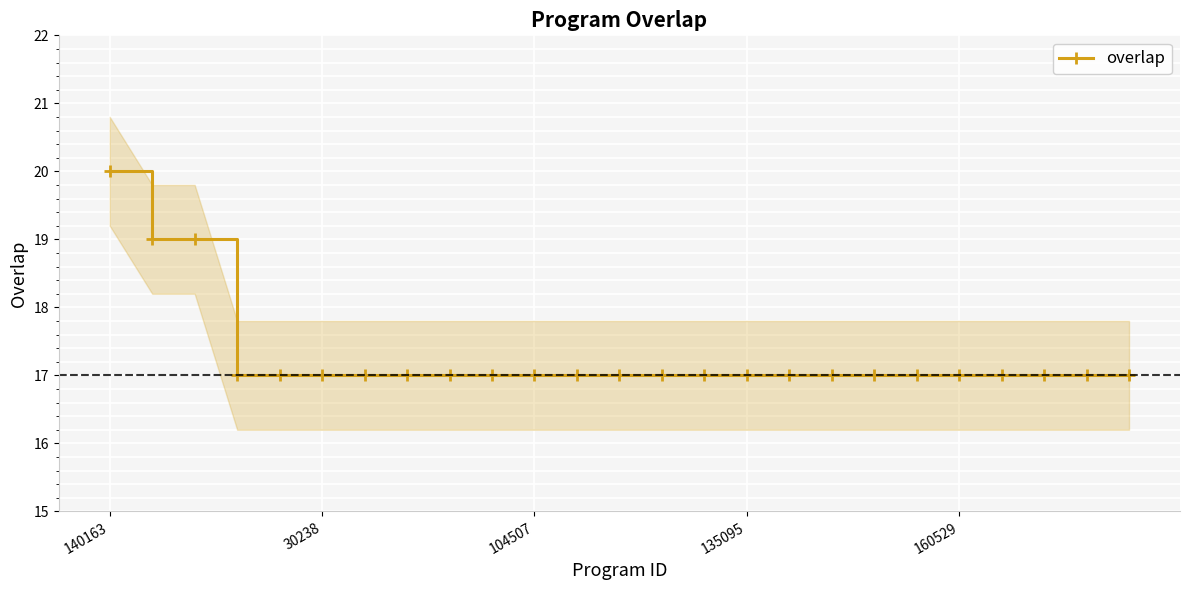

Is it true that the value at 23 is 8?

False